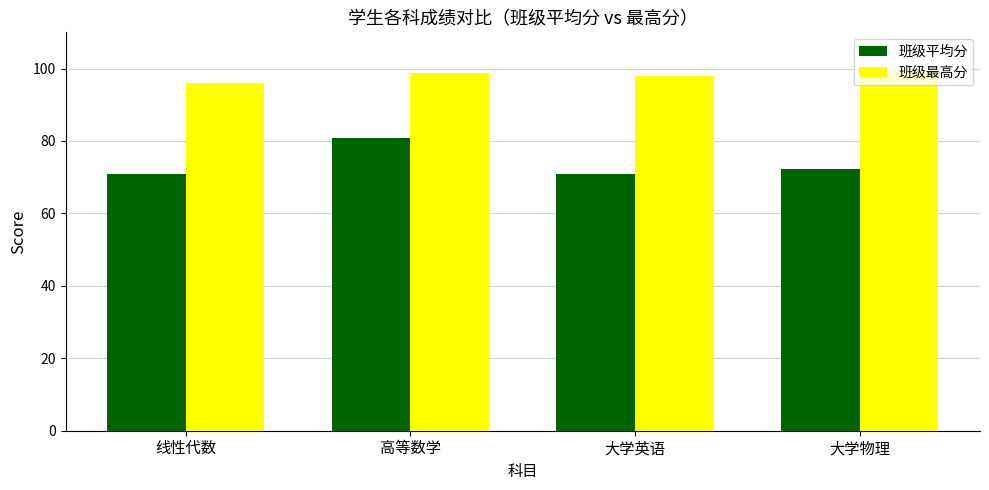

Is it true that 班级平均分 equals 70.9 at 大学英语?

True